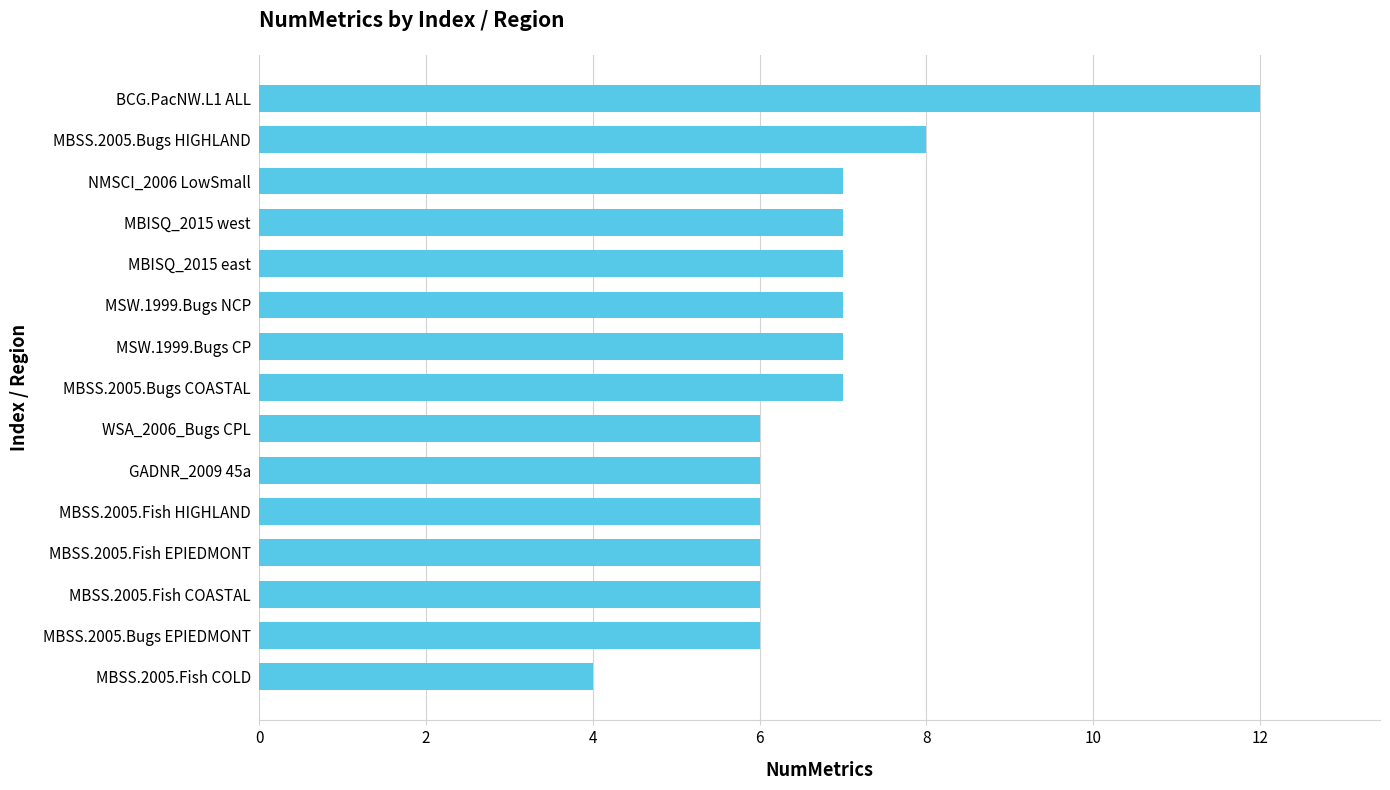

Read the value at MBSS.2005.Bugs EPIEDMONT.

6